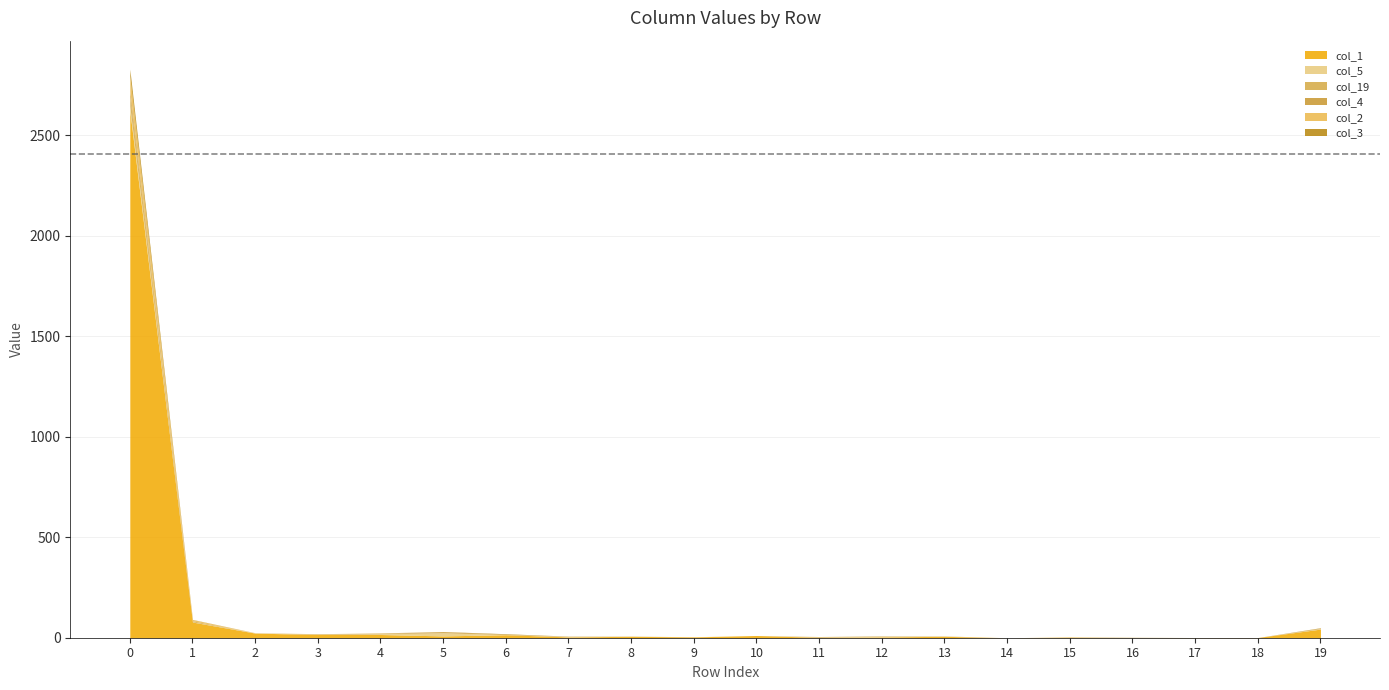

Count the number of data series in this chart.

6